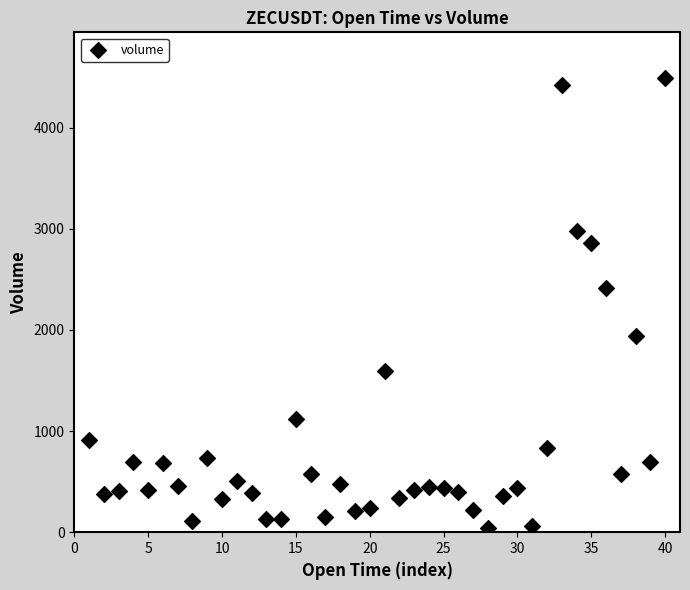

What is the range of X values (max minus min)?

39.0